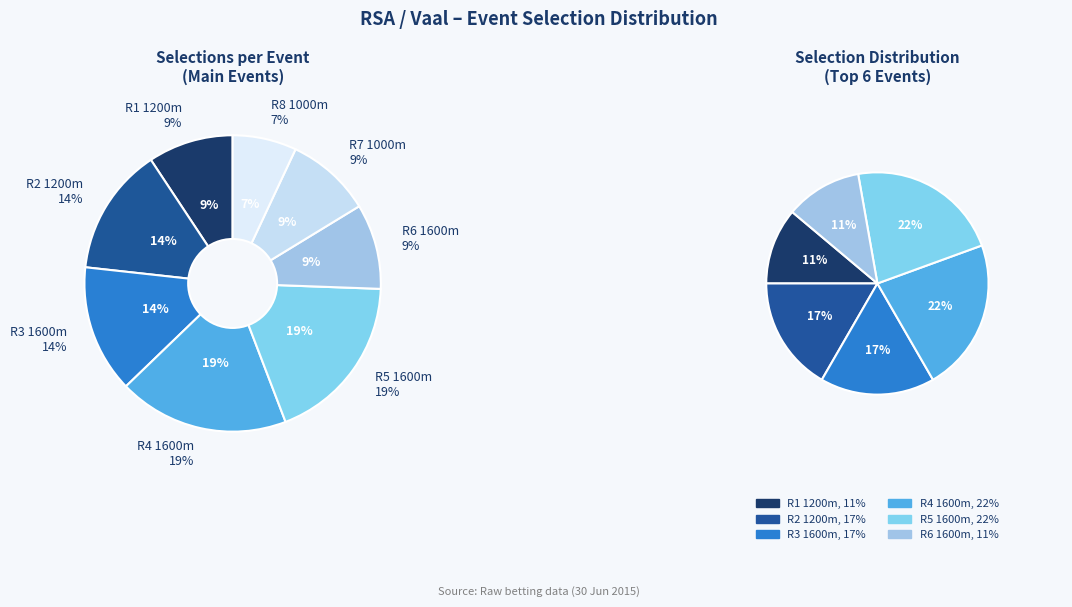

Count the number of slices in the pie.

8